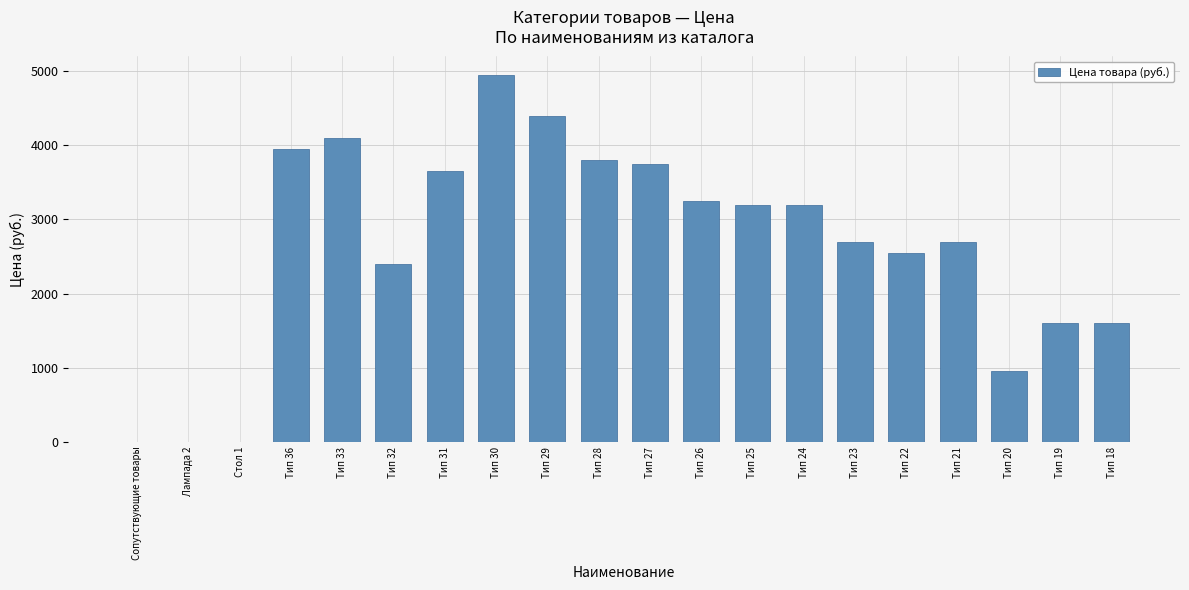

Which has a higher value, Тип 36 or Тип 20?

Тип 36